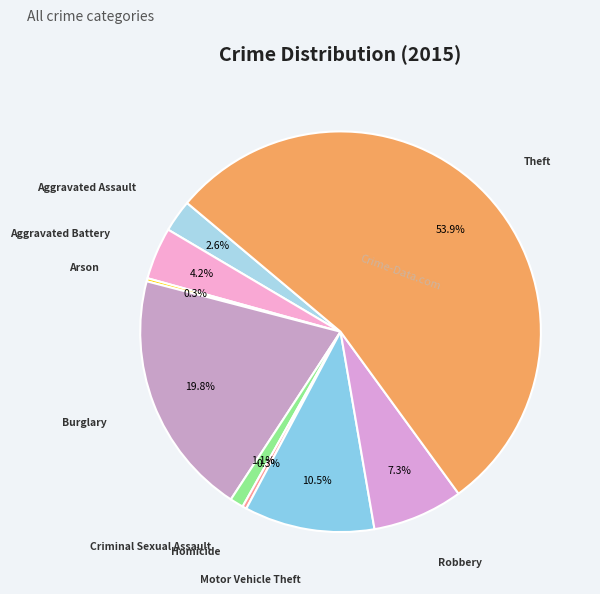

True or false: Motor Vehicle Theft accounts for 1% of the total.

False